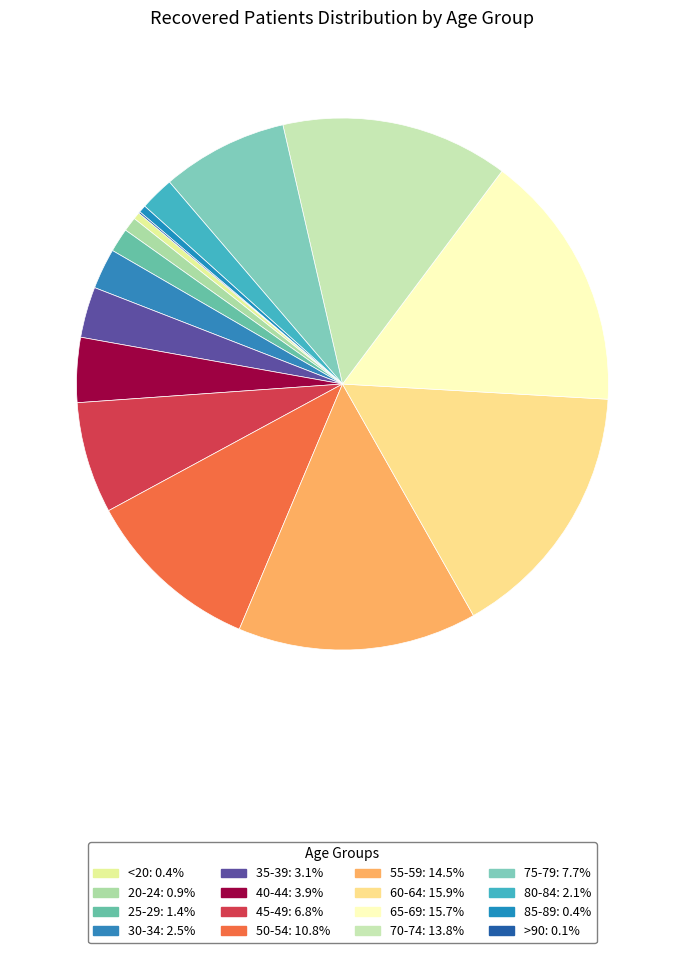

To the nearest percent, what is the average slice percentage?

6%